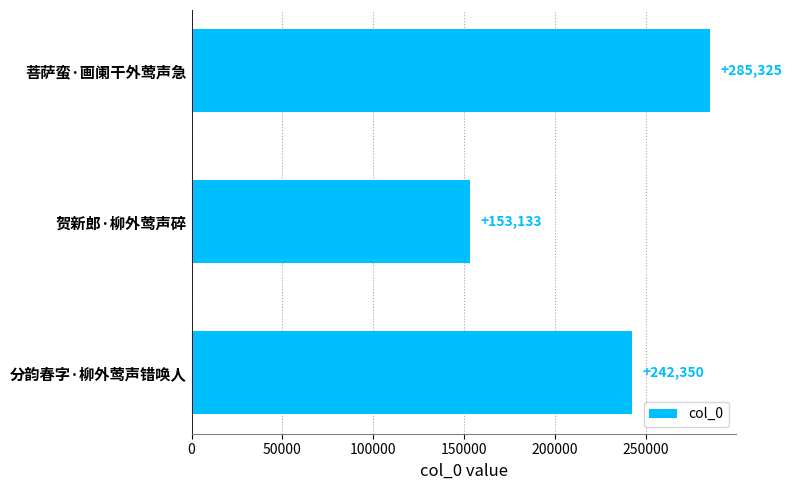

Which category has the lowest value across all series?

贺新郎·柳外莺声碎